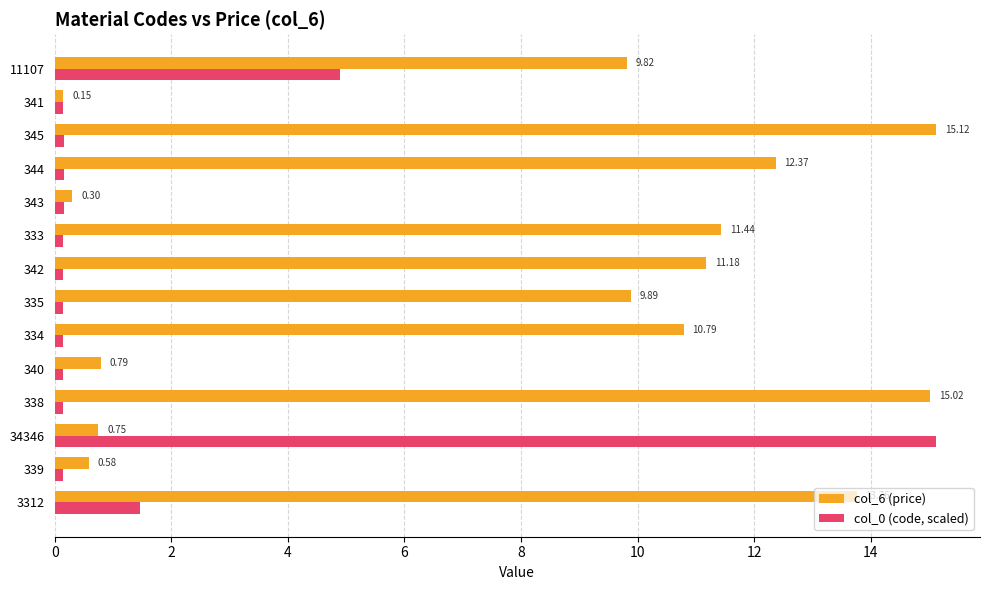

What are all the series names shown in the legend?

col_6 (price), col_0 (code, scaled)